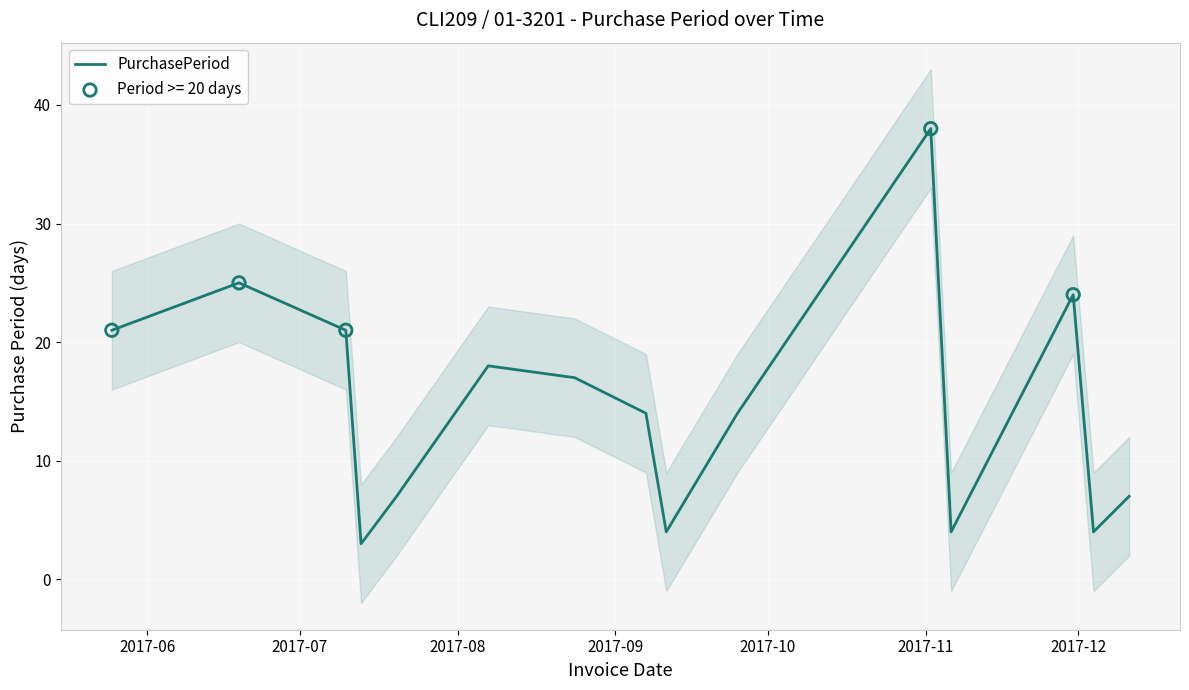

What is the highest value of the PurchasePeriod series?

38